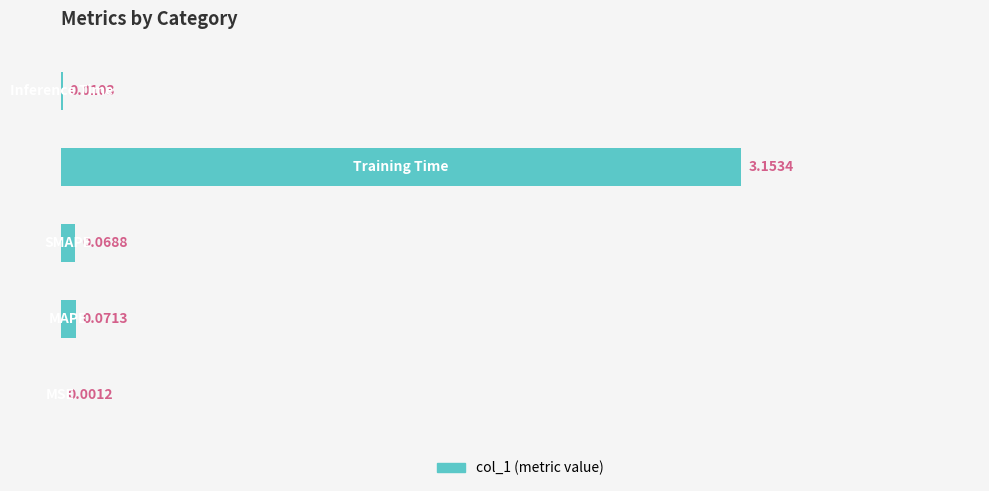

What is the sum of all values?

3.3